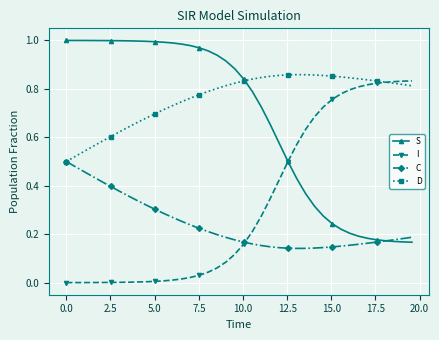

Rank the series by their average value, from lowest to highest.

C, I, S, D